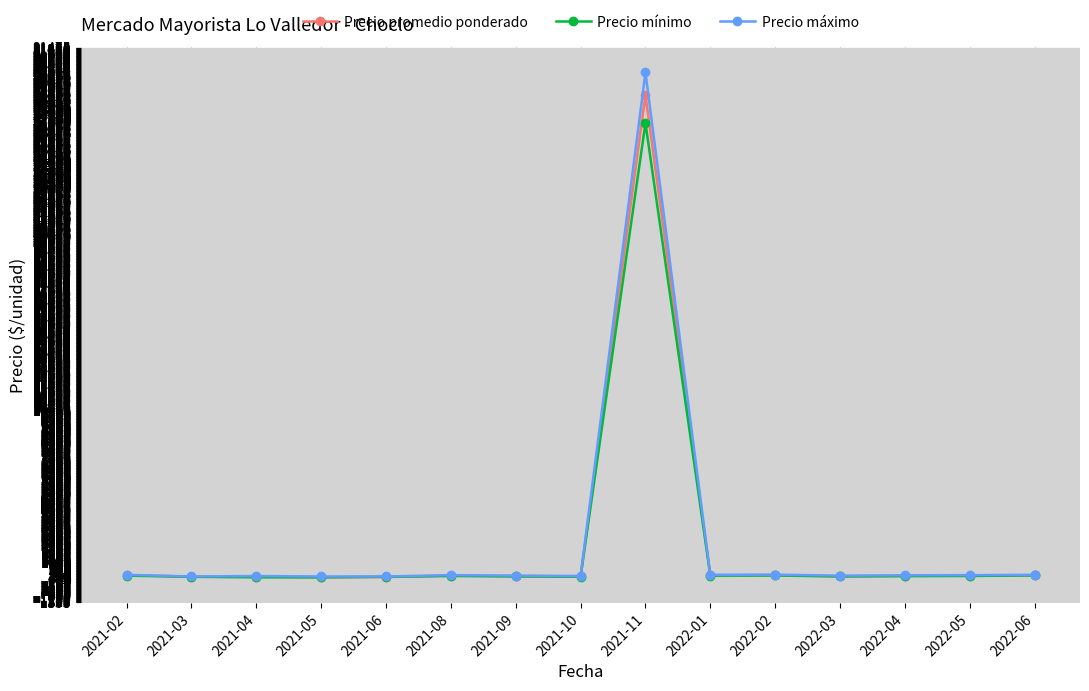

What is the label of the 15th point from the right?

2021-02